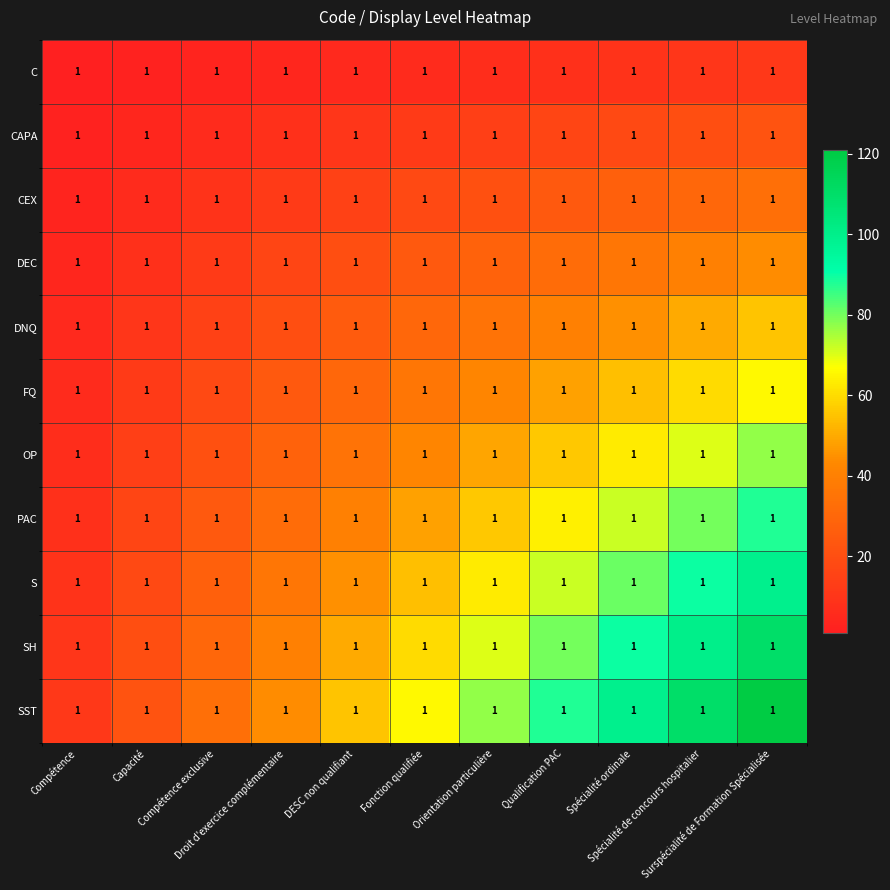

True or false: OP has a value of 25 at Capacité.

False